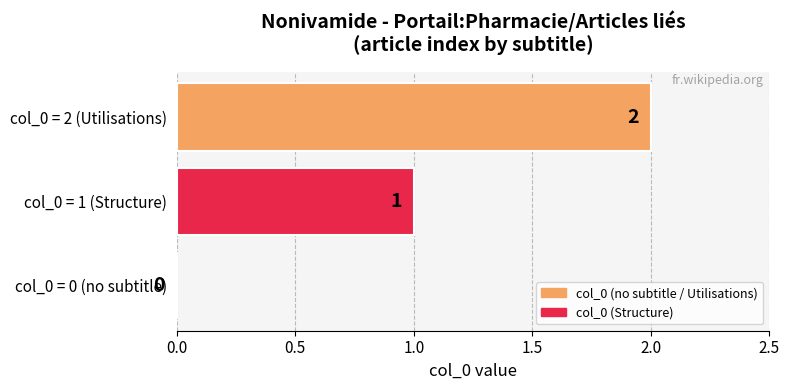

Are the bars grouped side by side (vs. stacked)?

No